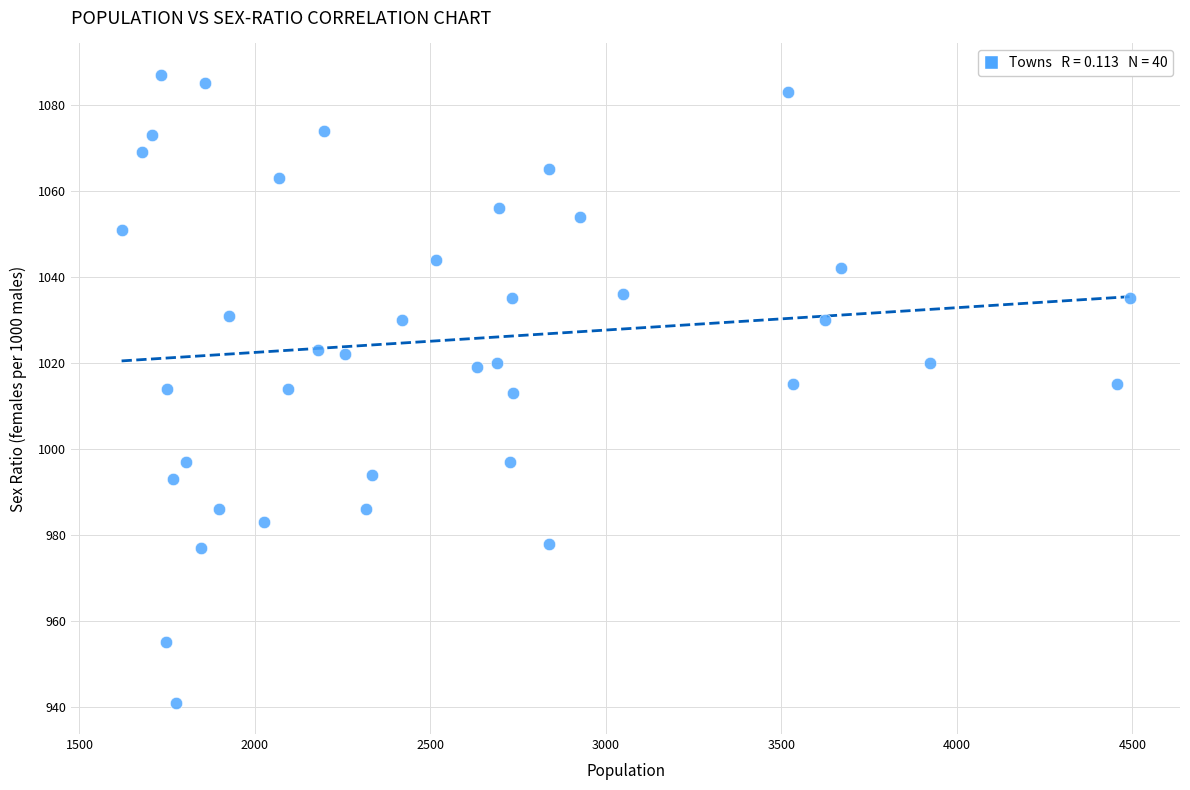

What is the range of Y values (max minus min)?

146